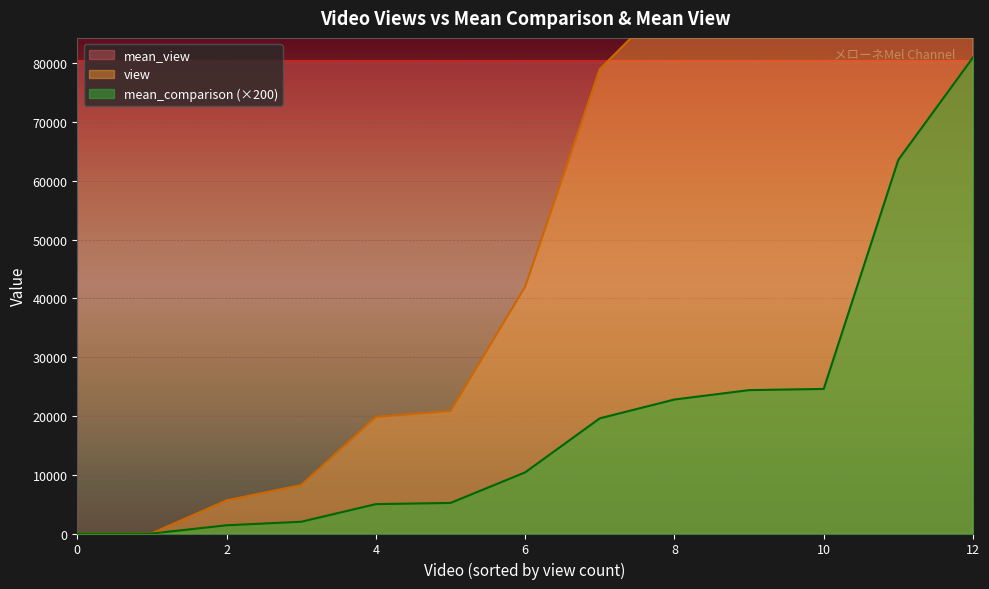

The value of mean_comparison (×200) at 0 is 25517. True or false?

False